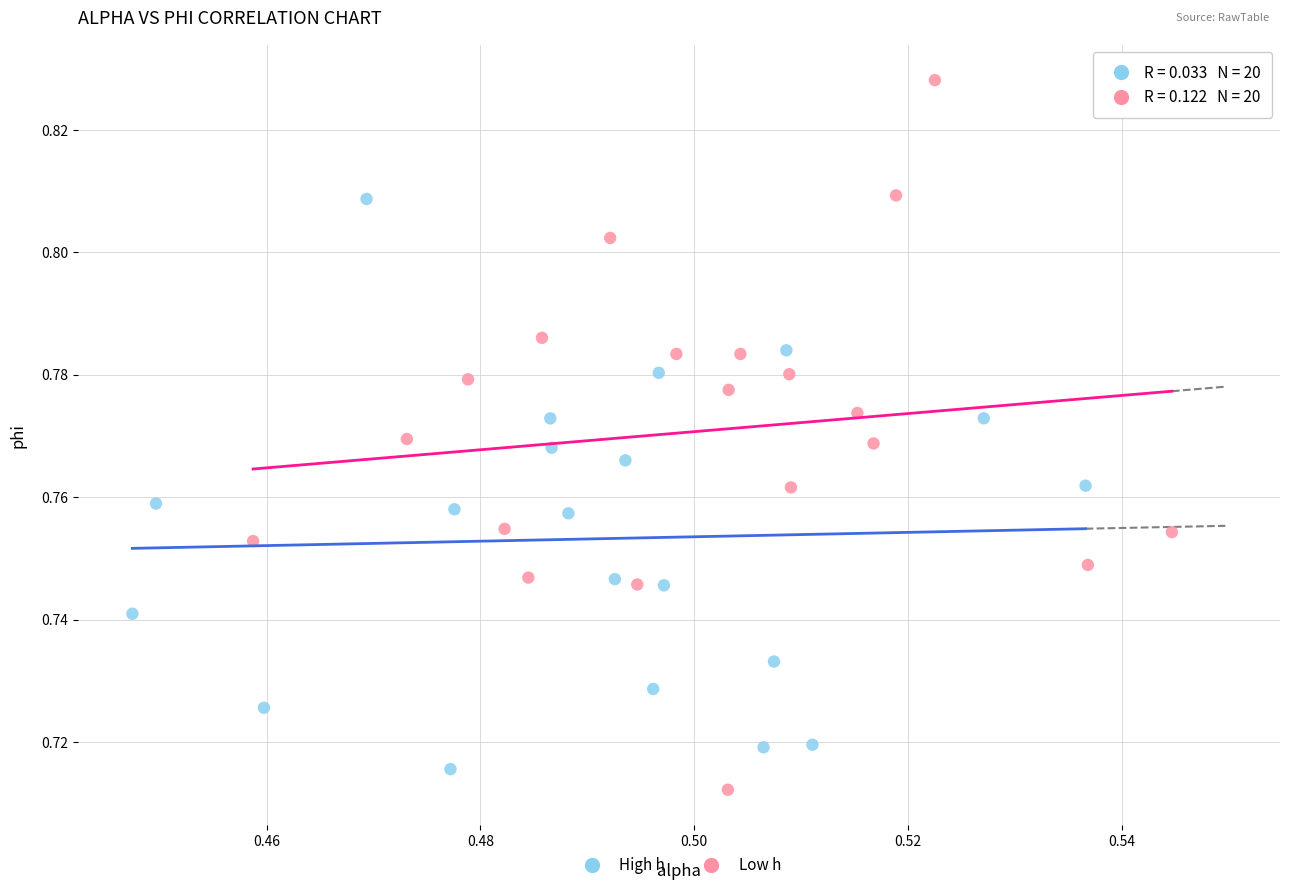

Which series has the widest spread of Y values?

Low h